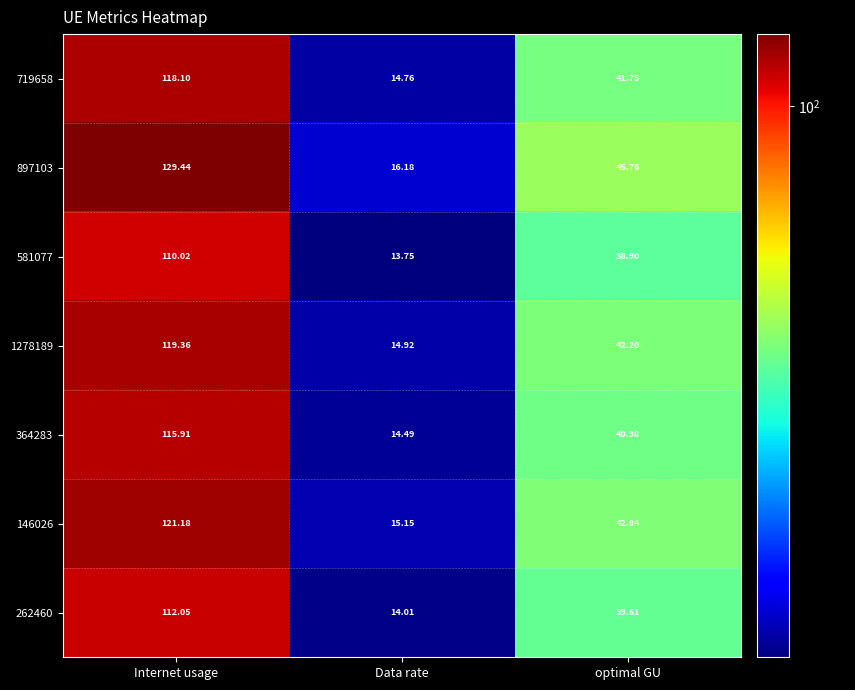

At which label does 1278189 first exceed 42?

Internet usage